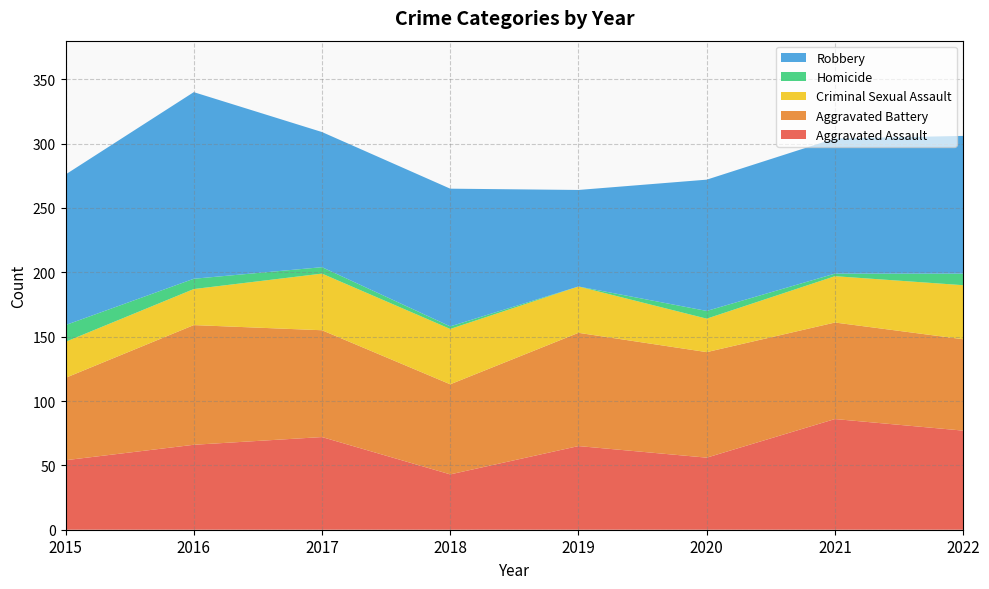

Reading left to right, what are all the values shown in this chart?

Aggravated Assault: 54	66	72	43	65	56	86	77
Aggravated Battery: 64	93	83	70	88	82	75	71
Criminal Sexual Assault: 28	28	44	43	36	26	36	42
Homicide: 13	8	5	2	0	6	2	9
Robbery: 117	145	105	107	75	102	105	107